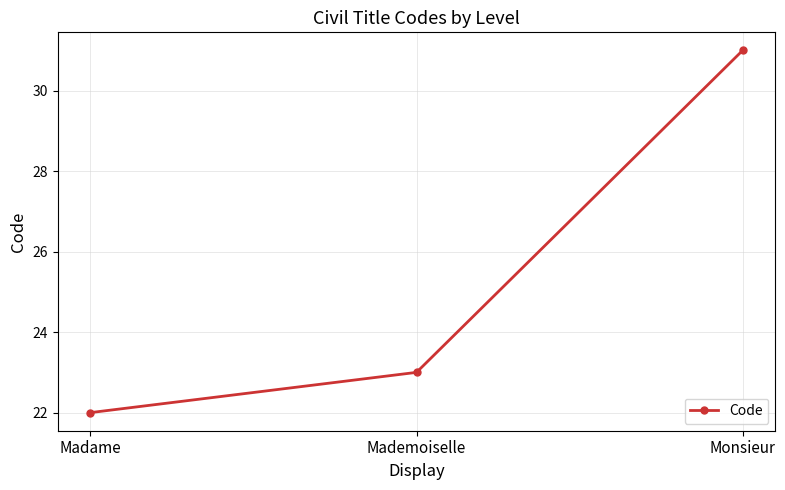

Is this an area chart (filled region under the line)?

No